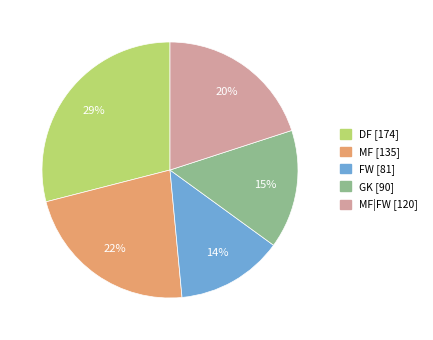

To the nearest percent, what is the average slice percentage?

20%